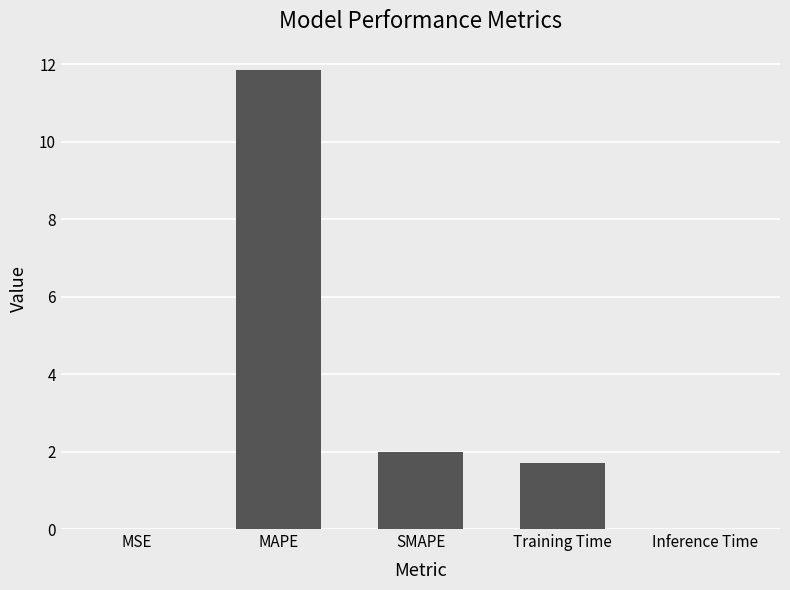

Are the bars horizontal?

No